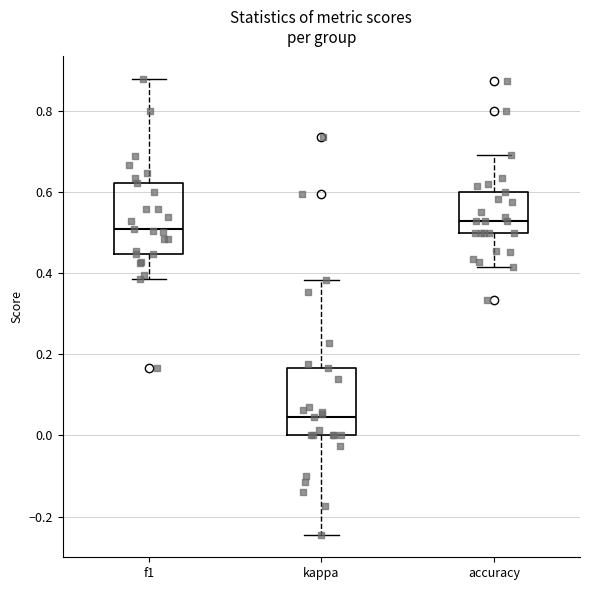

Which box has the highest median line?

accuracy